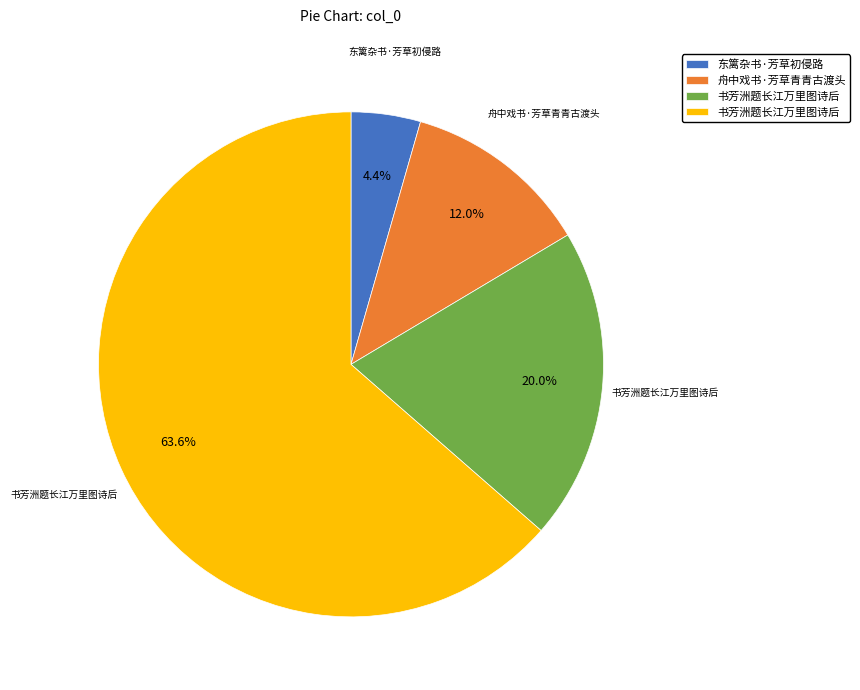

To the nearest percent, what is the average slice percentage?

25%